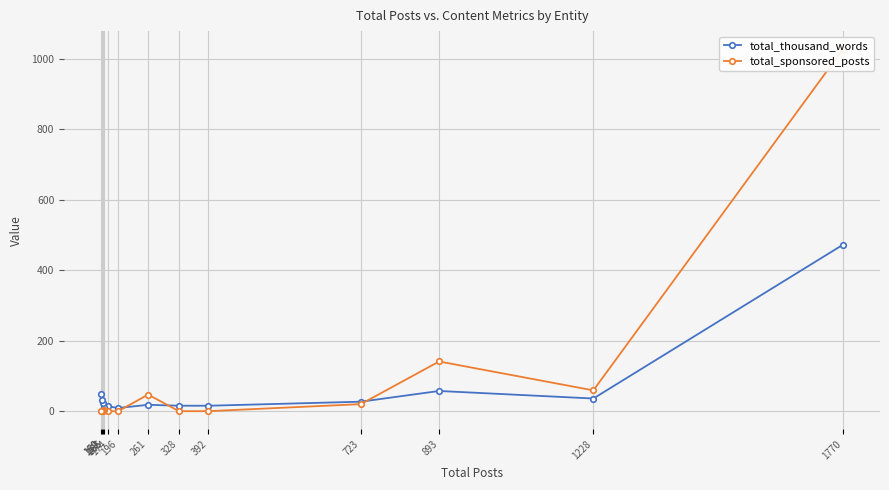

How many times do total_thousand_words and total_sponsored_posts cross each other?

3